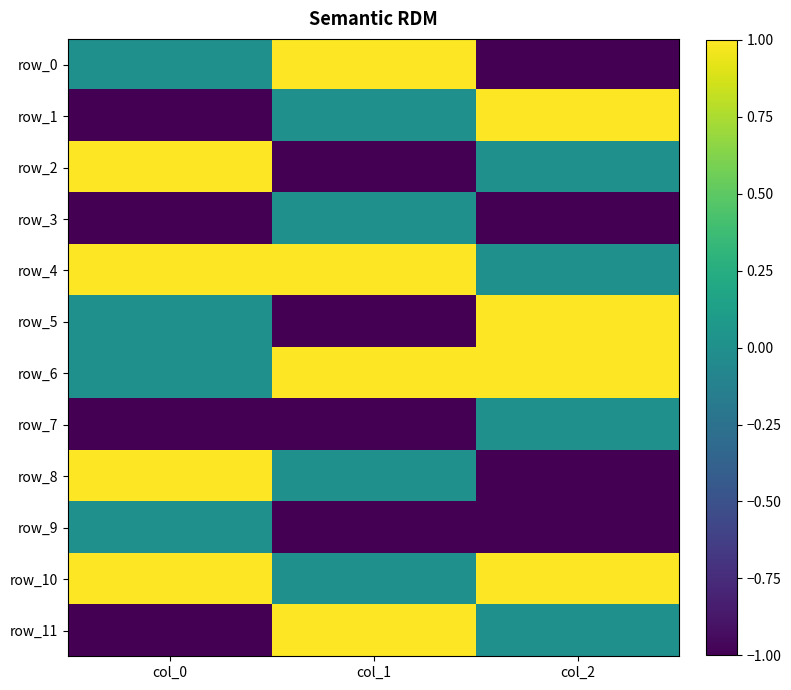

At which category does the chart reach its minimum across all series?

col_2